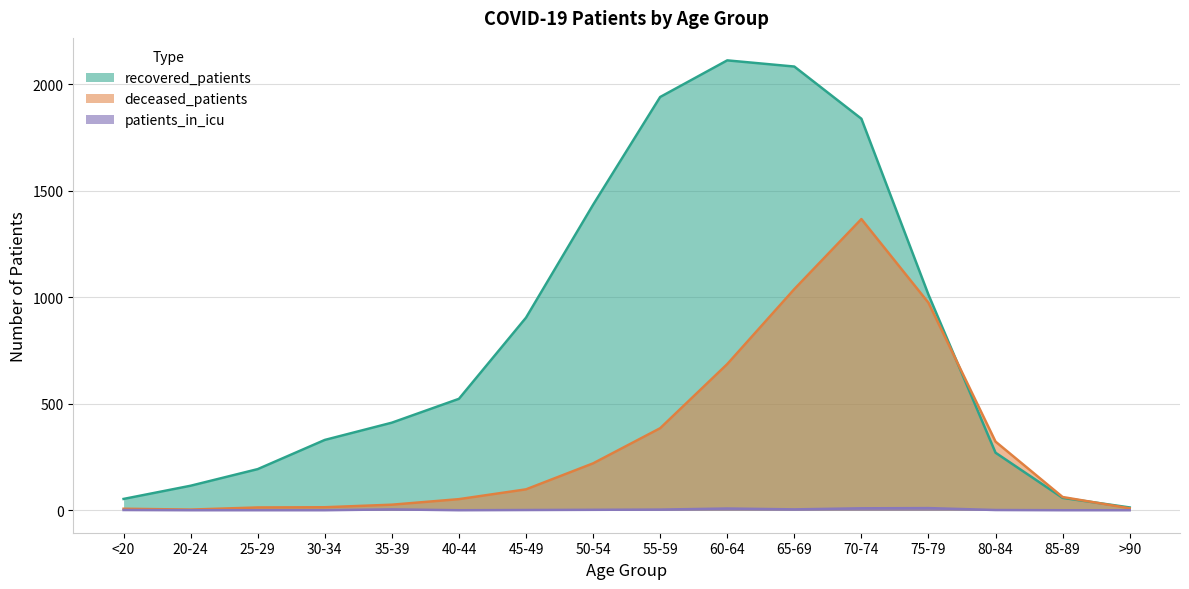

Which series changed the most between <20 and 80-84?

deceased_patients